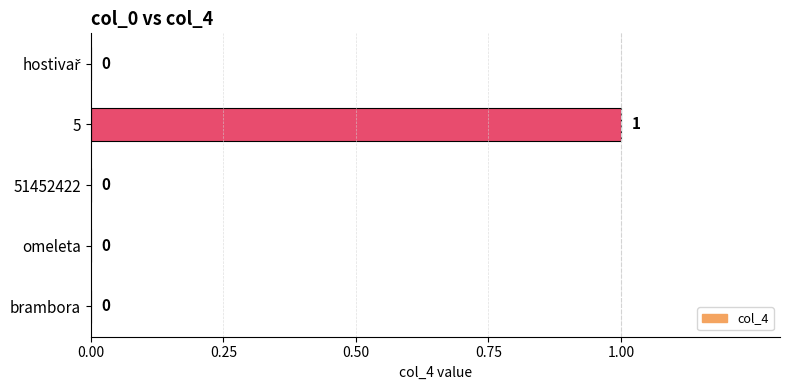

How many values are between 0 and 1?

5